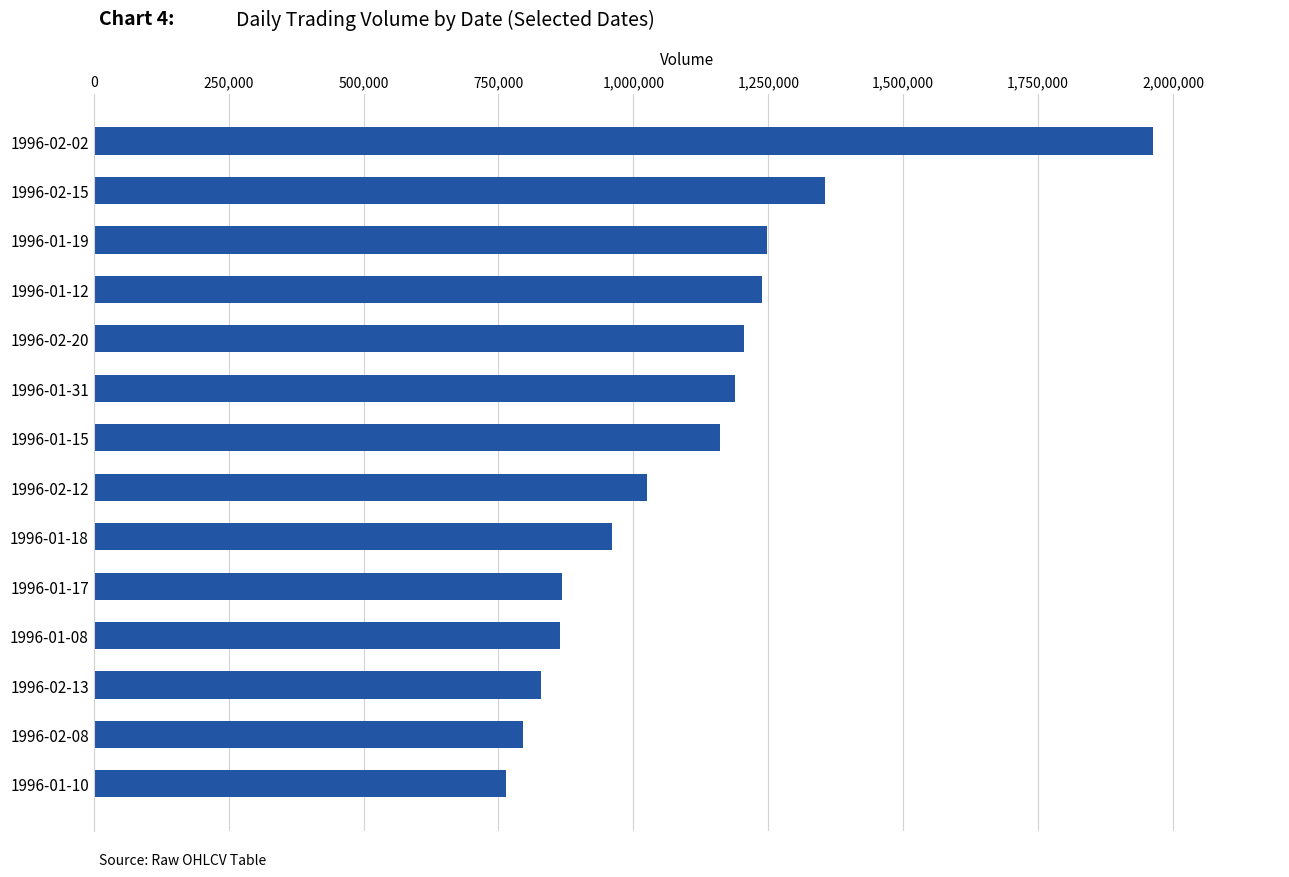

Which label corresponds to the smallest value in the chart?

1996-01-10